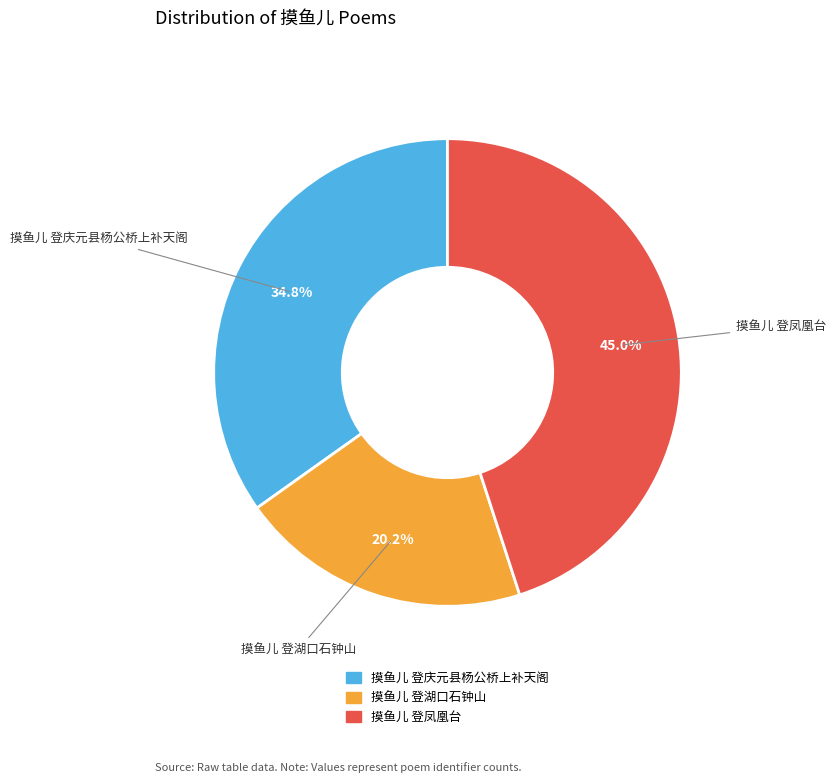

What is the largest slice in the pie chart?

摸鱼儿 登凤凰台